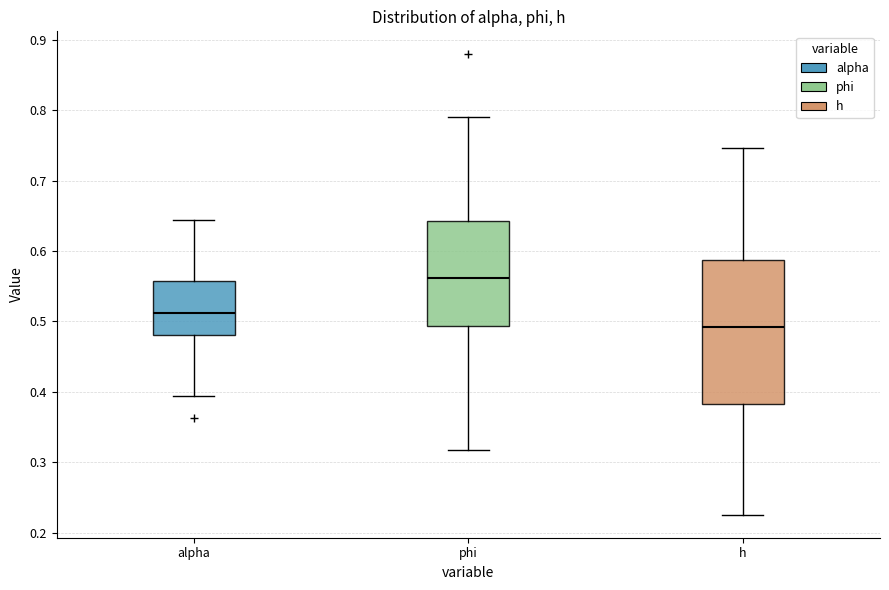

Which box has the highest median line?

phi